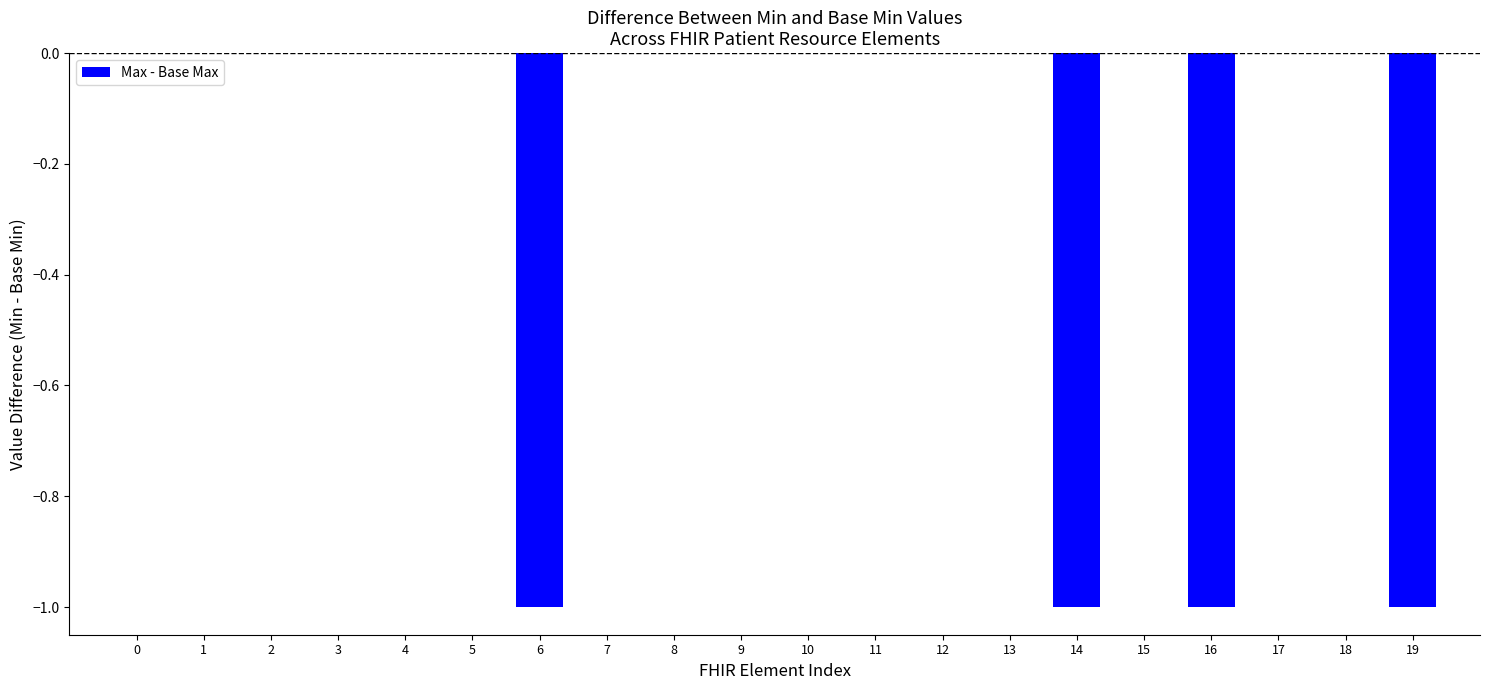

Between 5 and 6, which is larger?

5